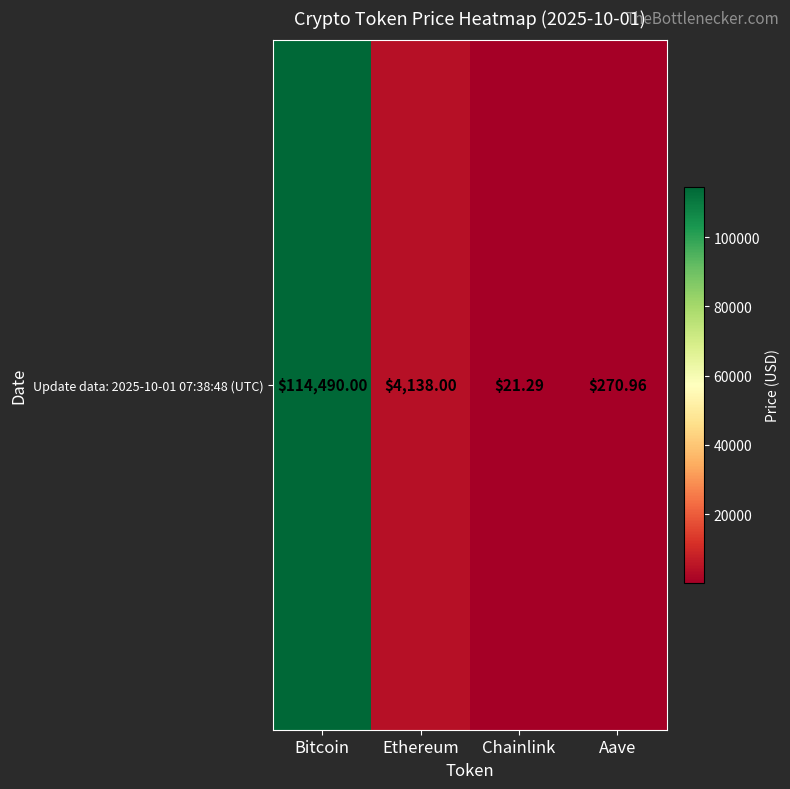

Reading right to left, list all the values displayed in this chart.

271.0	21.3	4138.0	114490.0